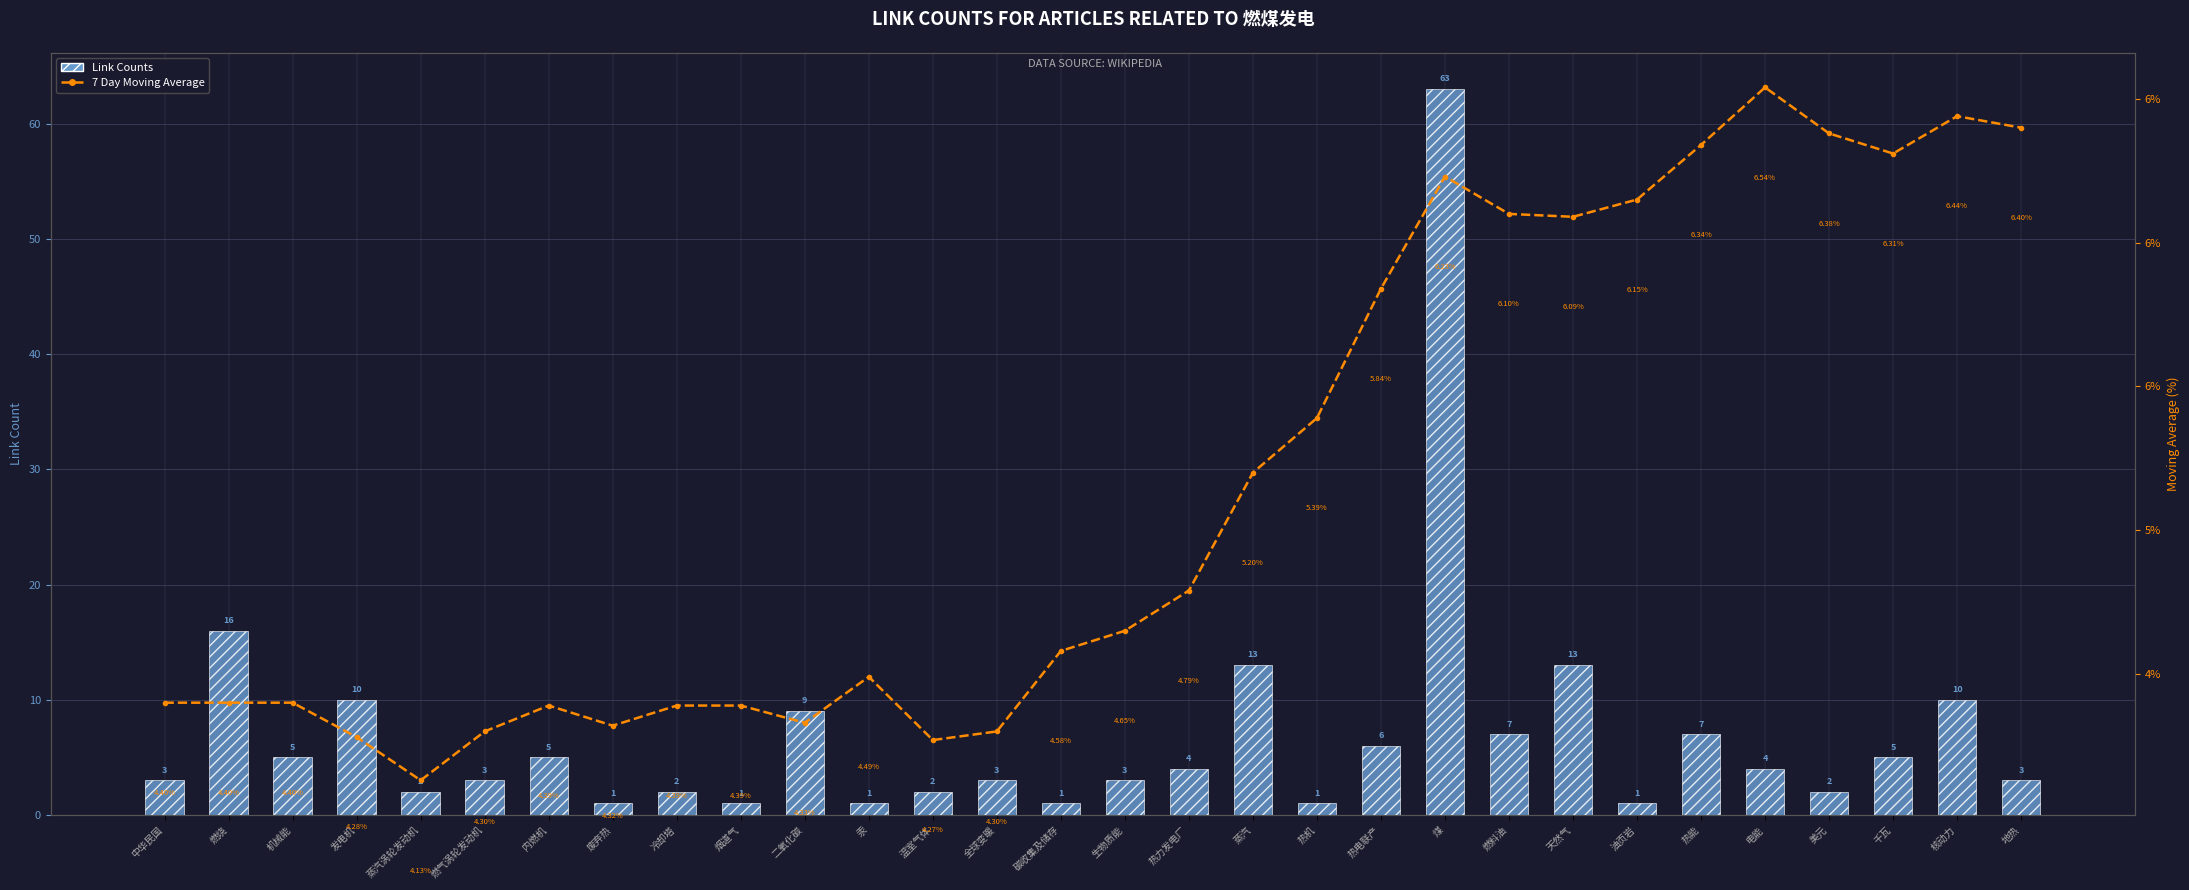

Reading right to left, what are all the values shown in this chart?

Link Counts: 3.0	10.0	5.0	2.0	4.0	7.0	1.0	13.0	7.0	63.0	6.0	1.0	13.0	4.0	3.0	1.0	3.0	2.0	1.0	9.0	1.0	2.0	1.0	5.0	3.0	2.0	10.0	5.0	16.0	3.0
7 Day Moving Average (Unique Link Percent)*: 6.4	6.4	6.3	6.4	6.5	6.3	6.2	6.1	6.1	6.2	5.8	5.4	5.2	4.8	4.7	4.6	4.3	4.3	4.5	4.3	4.4	4.4	4.3	4.4	4.3	4.1	4.3	4.4	4.4	4.4